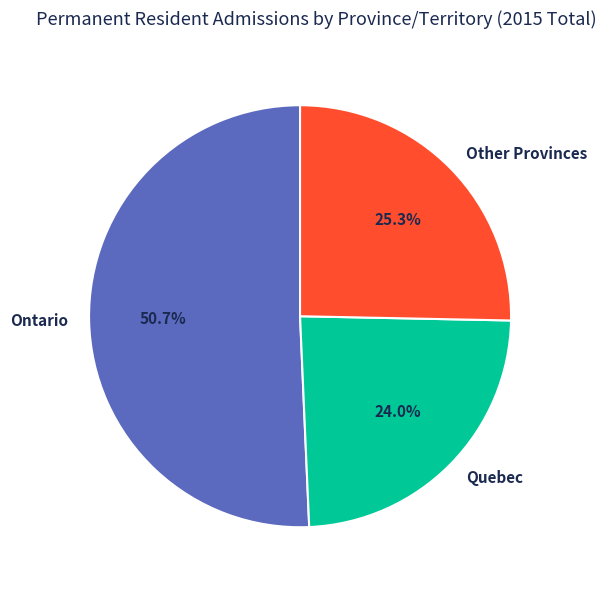

Rank the categories by value from lowest to highest.

Quebec, Other Provinces, Ontario